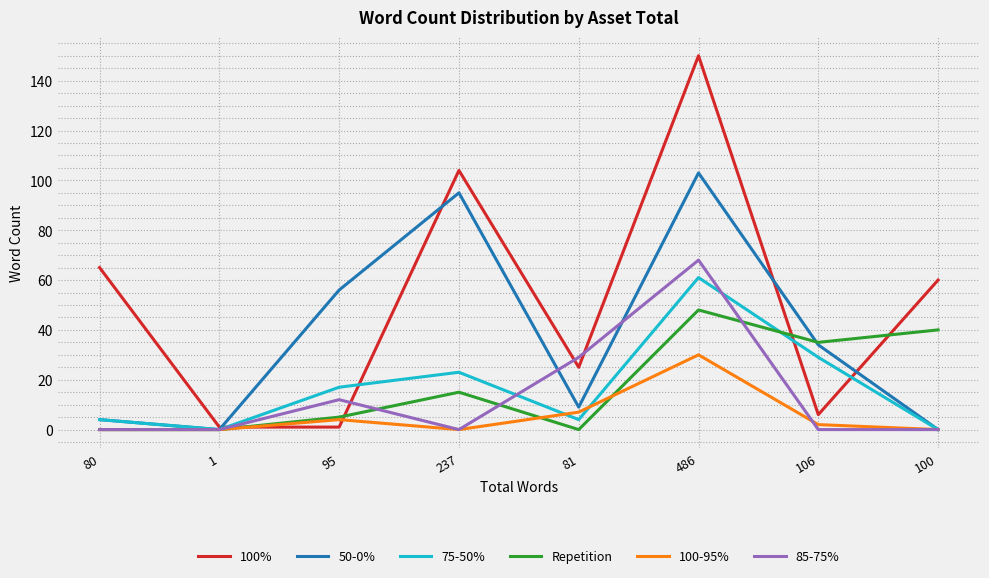

Reading left to right, transcribe all the data shown in this chart.

100%: 65	1	1	104	25	150	6	60
50-0%: 4	0	56	95	9	103	34	0
75-50%: 4	0	17	23	4	61	29	0
Repetition: 0	0	5	15	0	48	35	40
100-95%: 0	0	4	0	7	30	2	0
85-75%: 0	0	12	0	29	68	0	0